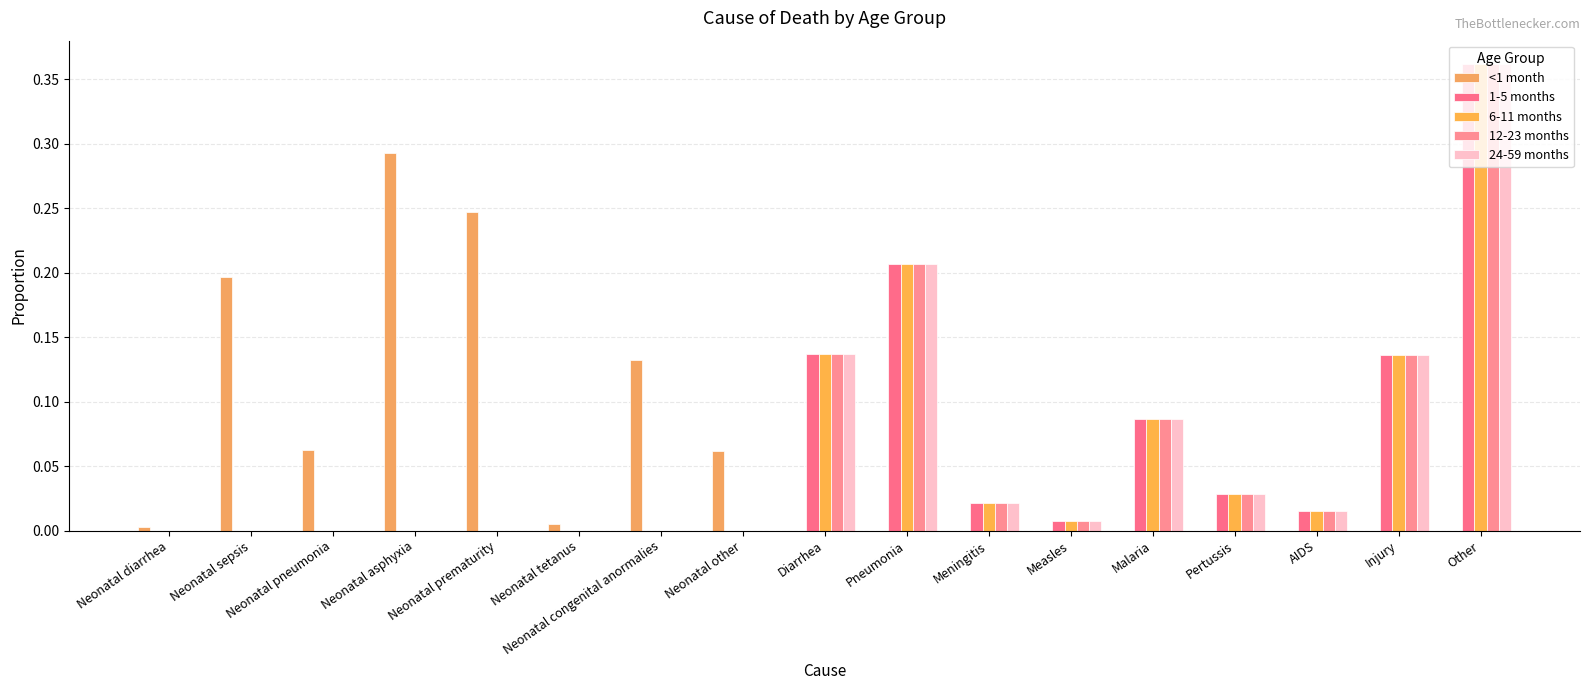

Between Neonatal asphyxia and AIDS, which series saw the biggest shift?

<1 month